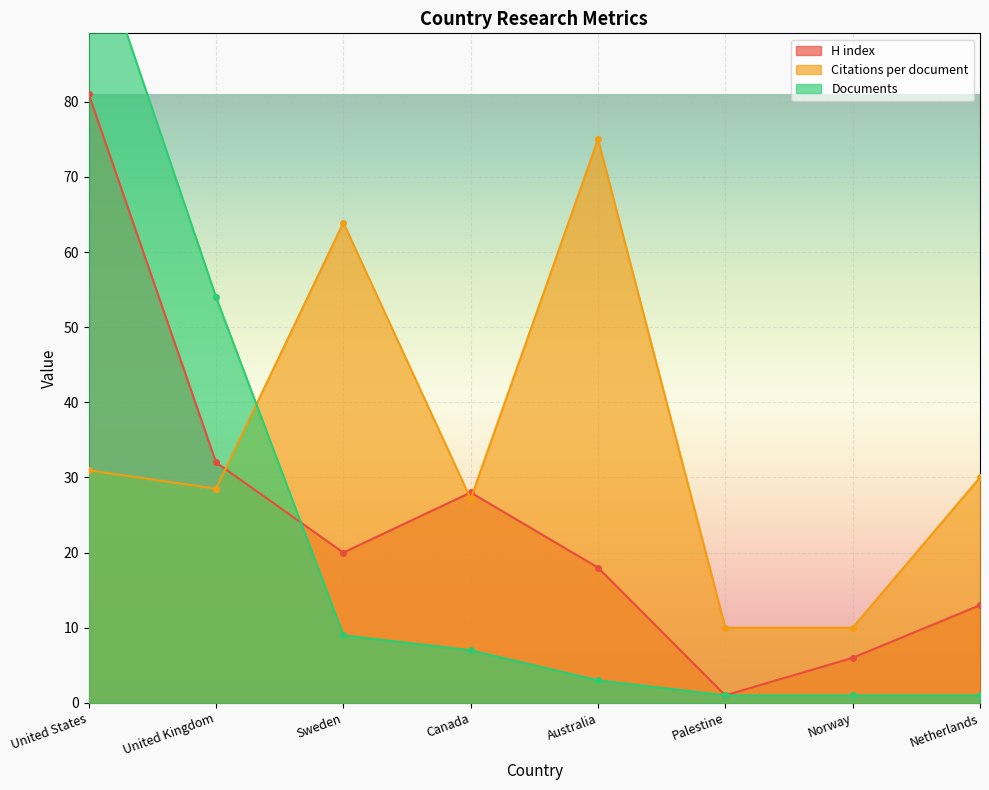

How many lines are shown in the chart?

3